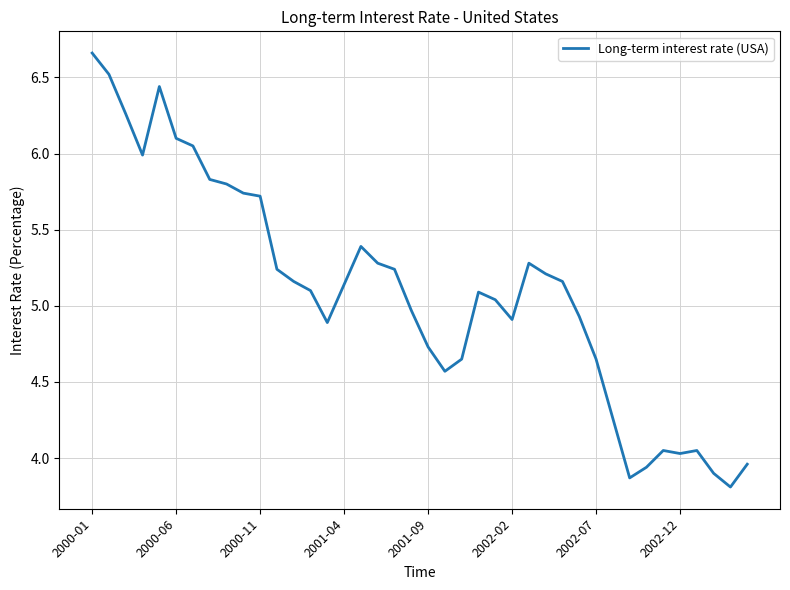

What is the minimum value shown in the chart?

3.8